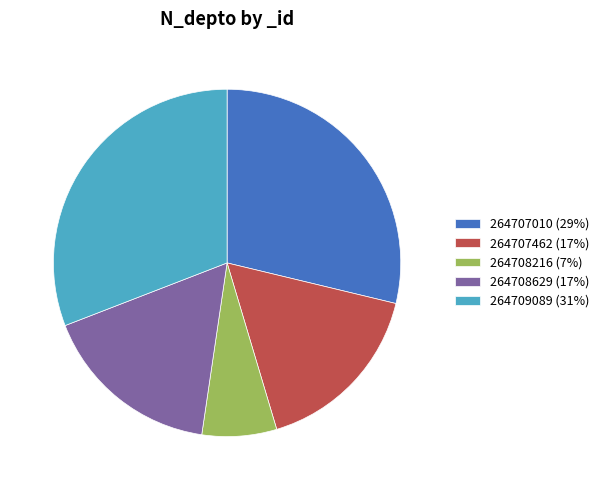

What is the largest slice in the pie chart?

264709089